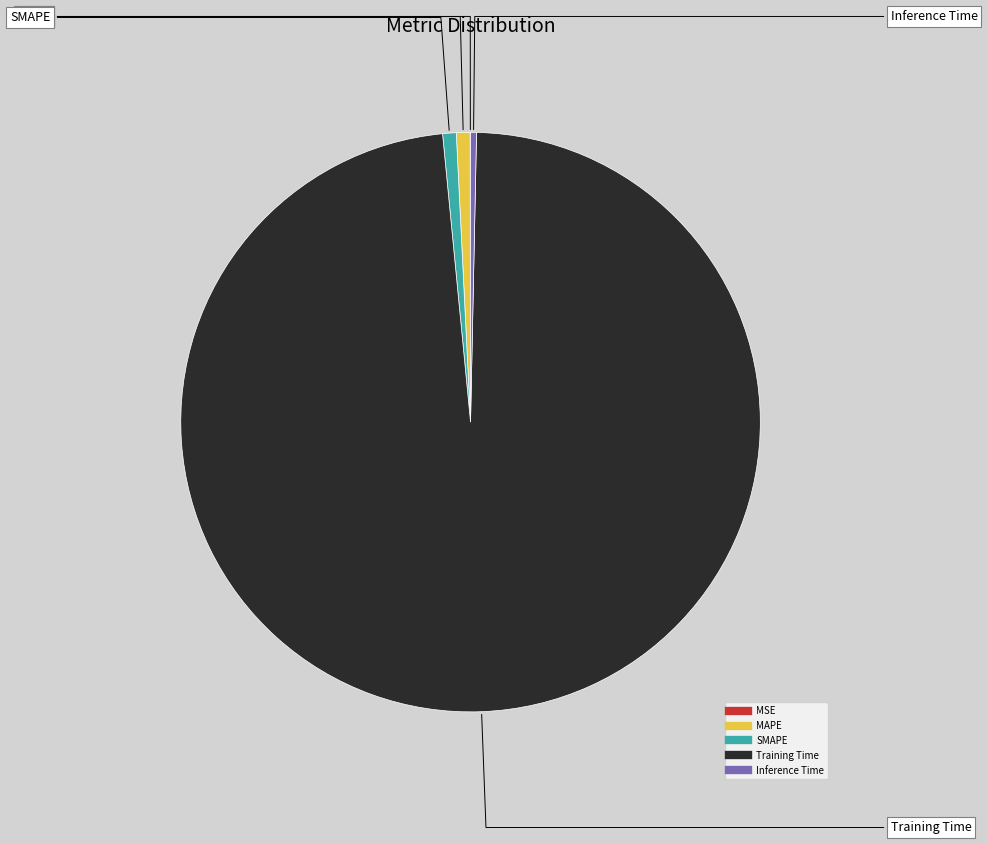

The Inference Time slice represents 0% of the pie. True or false?

True